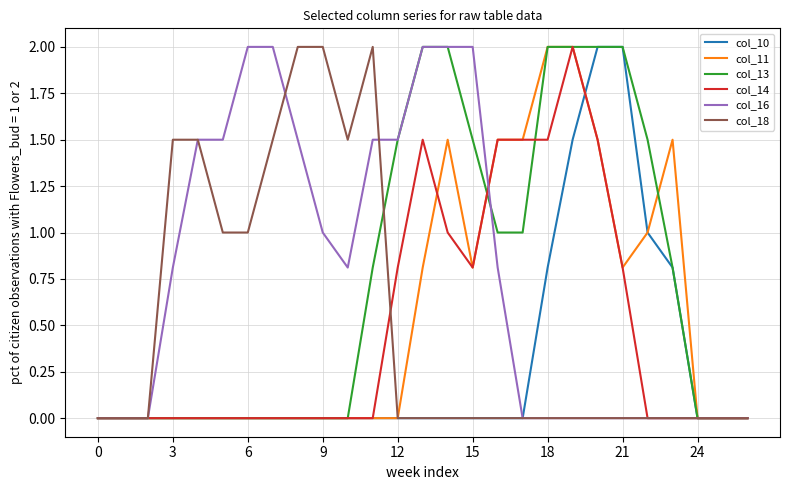

What is the average value of the col_18 series?

0.5